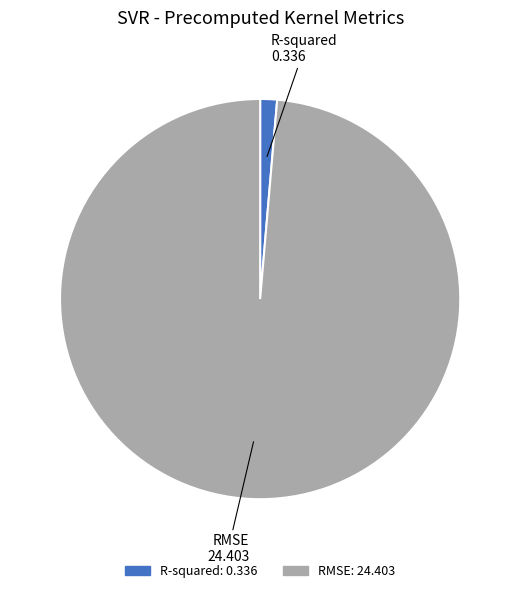

Rank the categories by value from highest to lowest.

RMSE, R-squared